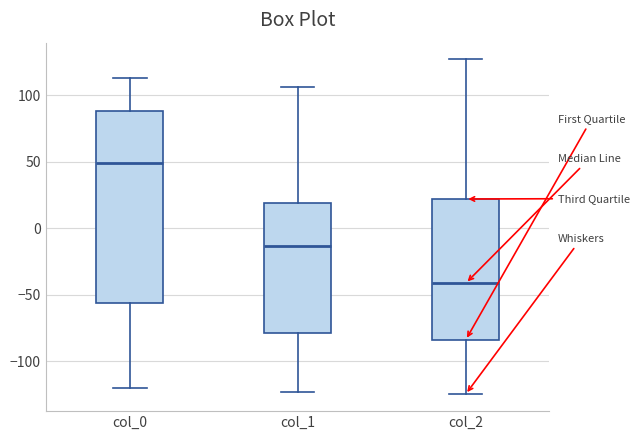

Where is the lower edge of the box for col_0 on the y-axis? The values are not printed on the chart, so give them approximately, as read against the axis.

-55